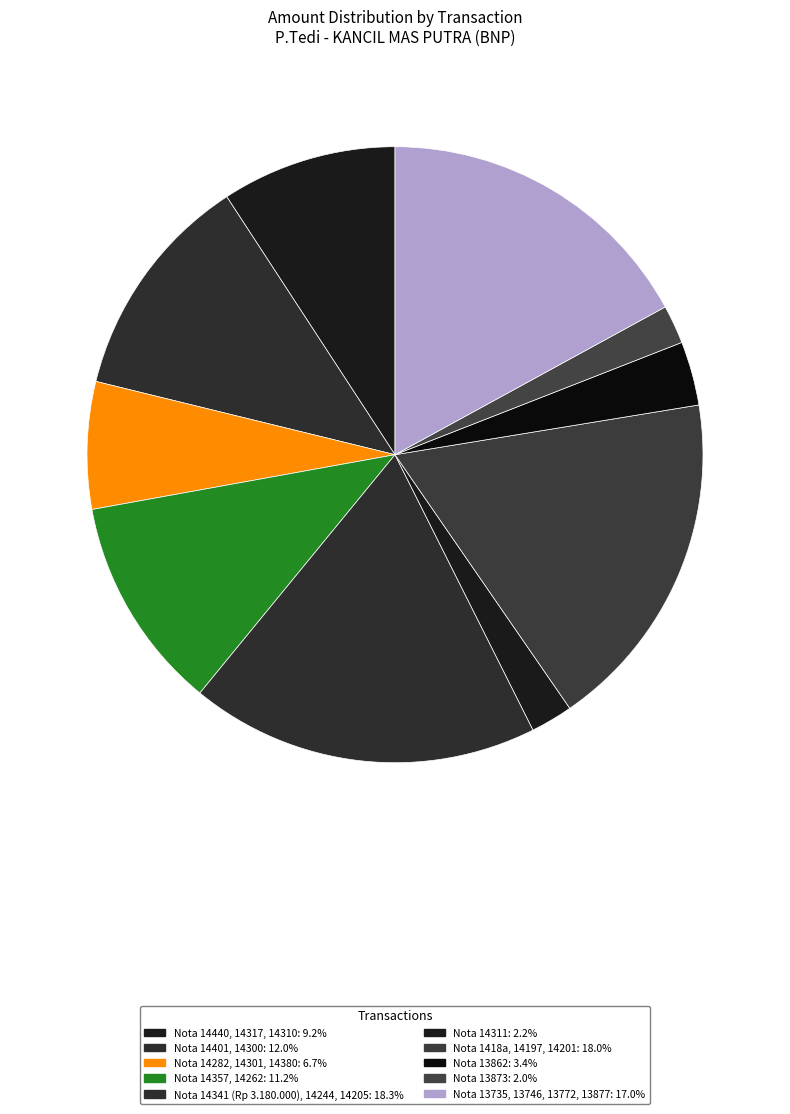

What is the change in value from Nota 14440, 14317, 14310 to Nota 14282, 14301, 14380?

-10348000